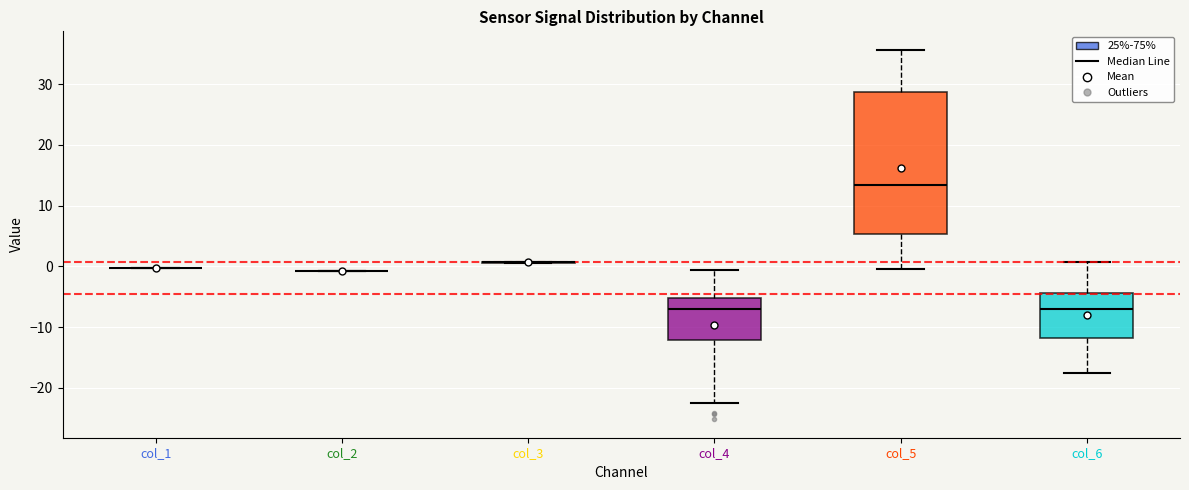

Reading left to right, read every box against the y-axis: the position of its median line, the range the box covers, and the ends of its whiskers. The values are not printed on the chart, so give them approximately, as read against the axis.

col_1: box collapsed to a line at 0, whiskers 0 to 0
col_2: box collapsed to a line at -1, whiskers -1 to -1
col_3: box collapsed to a line at 1, whiskers 1 to 1
col_4: median -7, box -12 to -5, whiskers -23 to -1
col_5: median 13, box 5 to 29, whiskers 0 to 36
col_6: median -7, box -12 to -4, whiskers -18 to 1